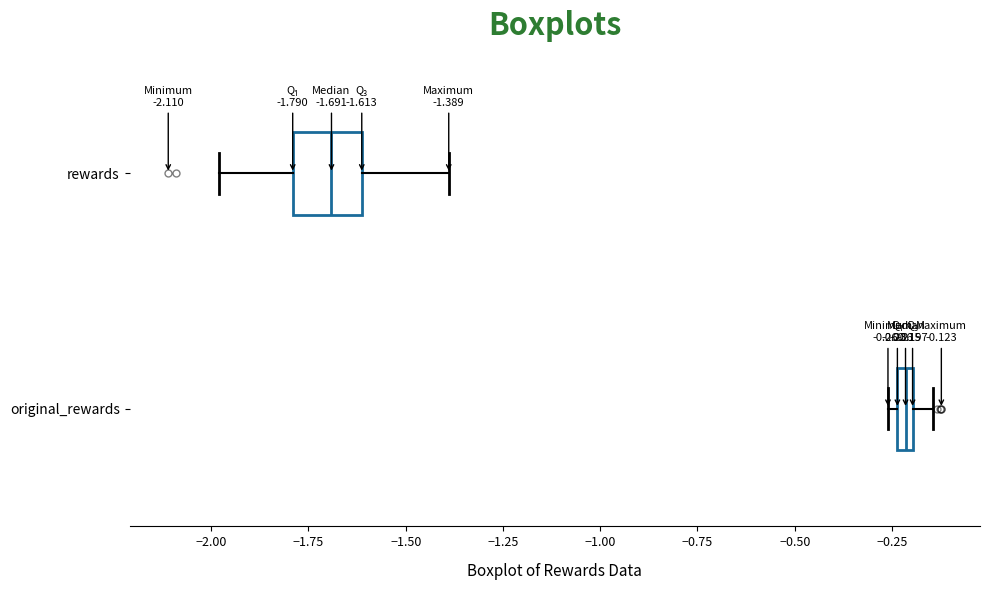

Which box has the furthest to the left median line?

rewards